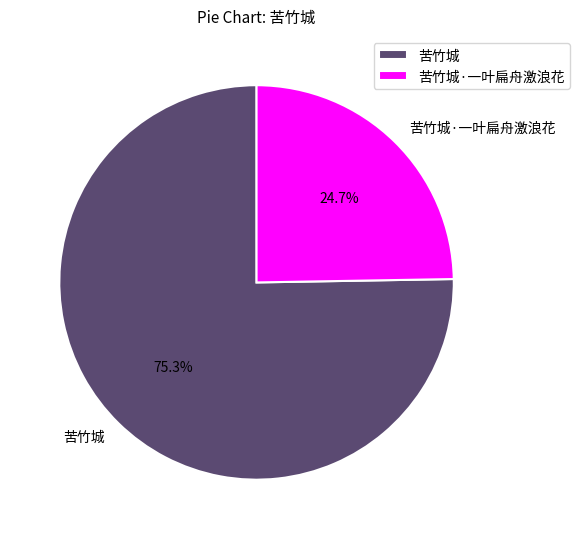

What percentage is the 苦竹城 slice, to the nearest percent?

75%